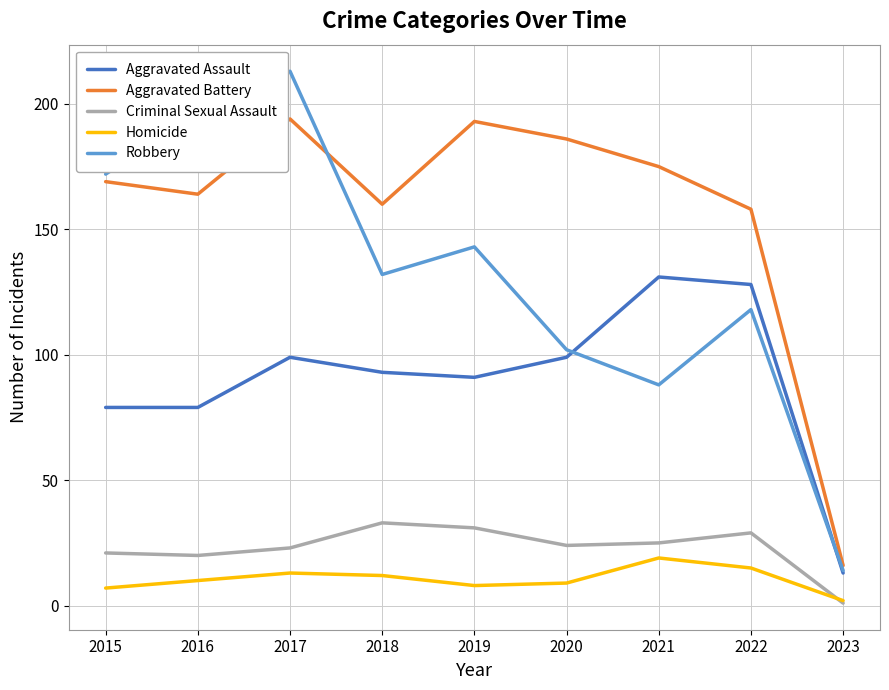

Which series has the widest spread of values?

Robbery